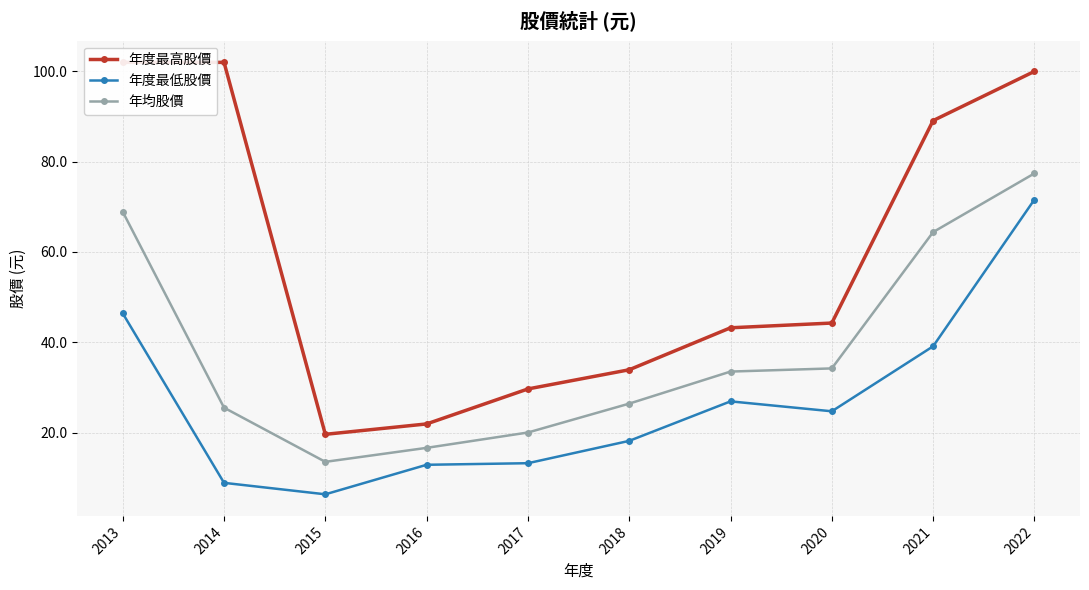

What is the value of the 年度最高股價 point at the 6th from the left?

33.9